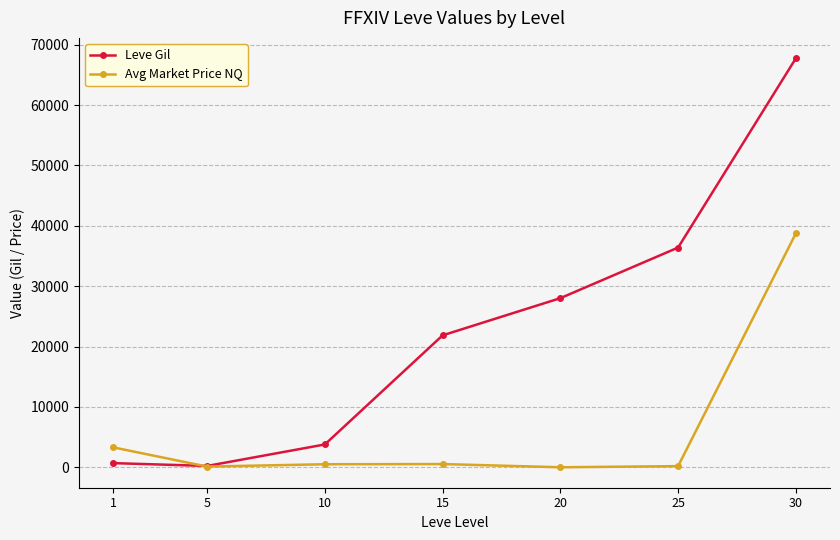

Rank the series at 25 from highest to lowest value.

Leve Gil, Avg Market Price NQ